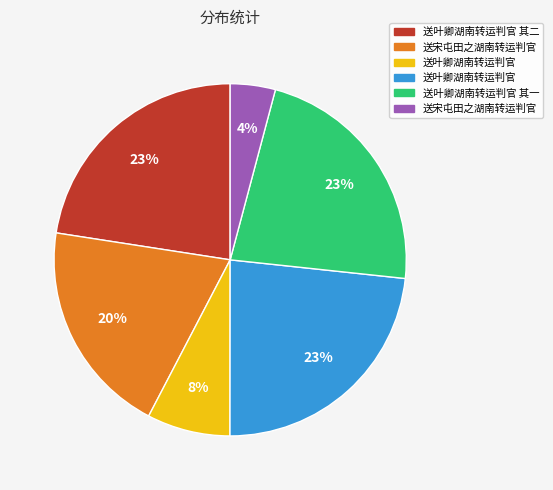

To the nearest percent, what is the average slice percentage?

17%